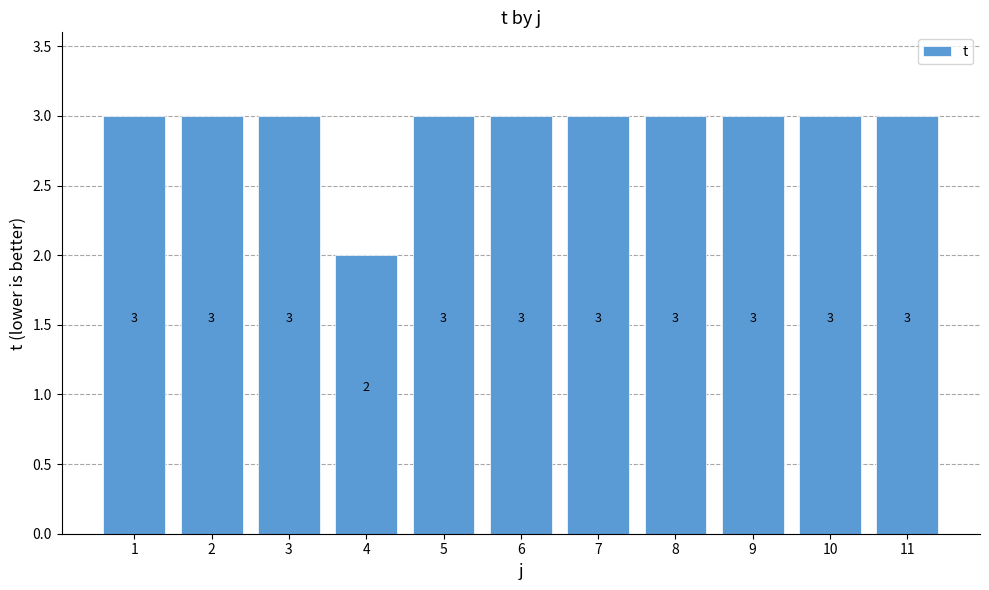

Which category has the lowest value across all series?

4